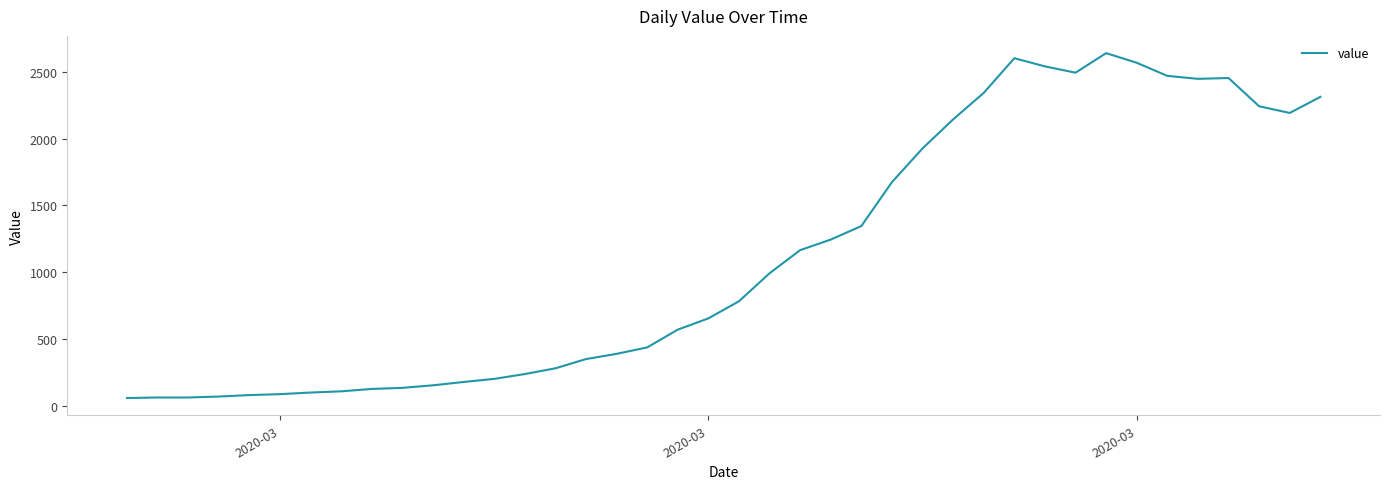

How many lines are shown in the chart?

1